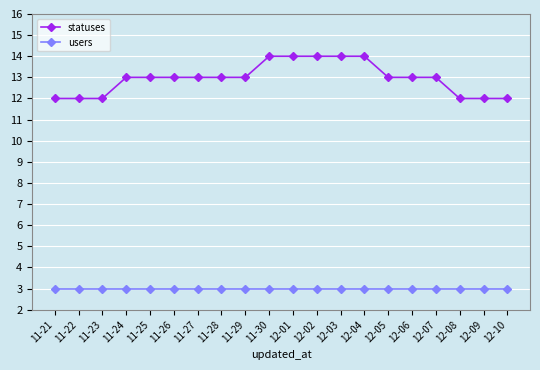

Rank the series at 12-06 from highest to lowest value.

statuses, users